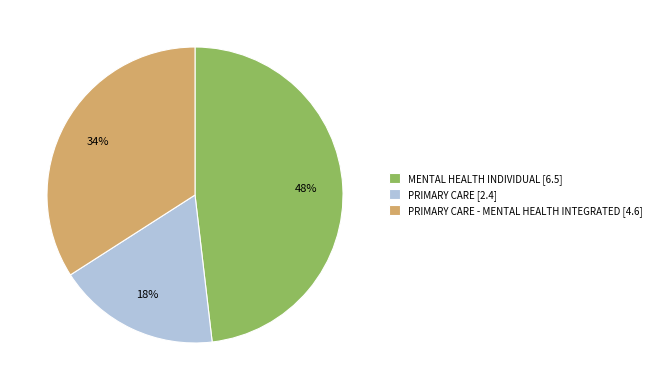

Is PRIMARY CARE - MENTAL HEALTH INTEGRATED [4.6] the majority of the pie?

No